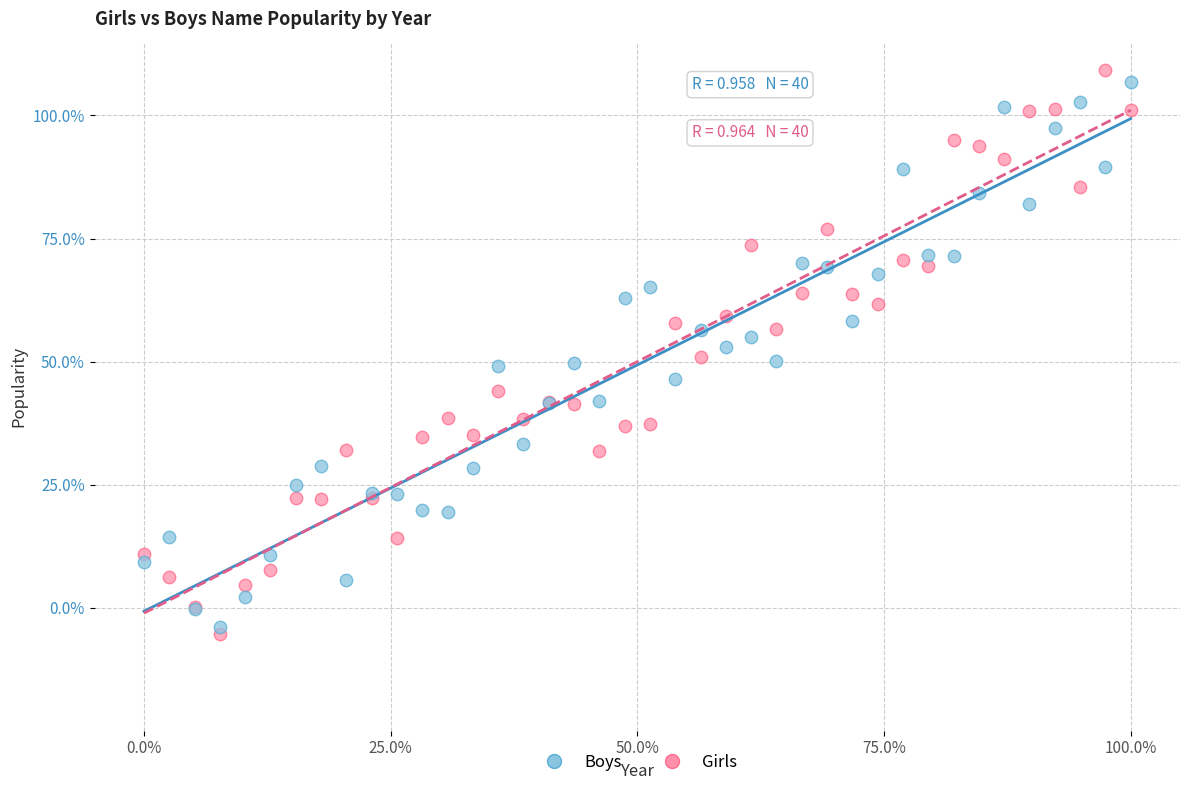

Which series has the largest Y range (max minus min)?

Girls